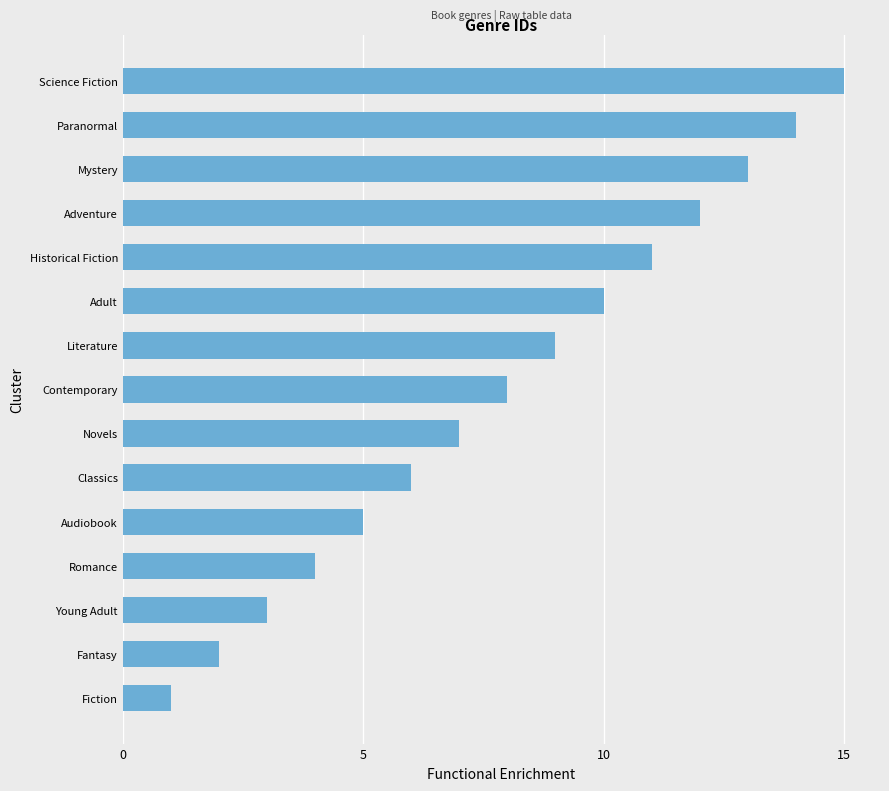

Is it true that the value at Adventure is 12?

True